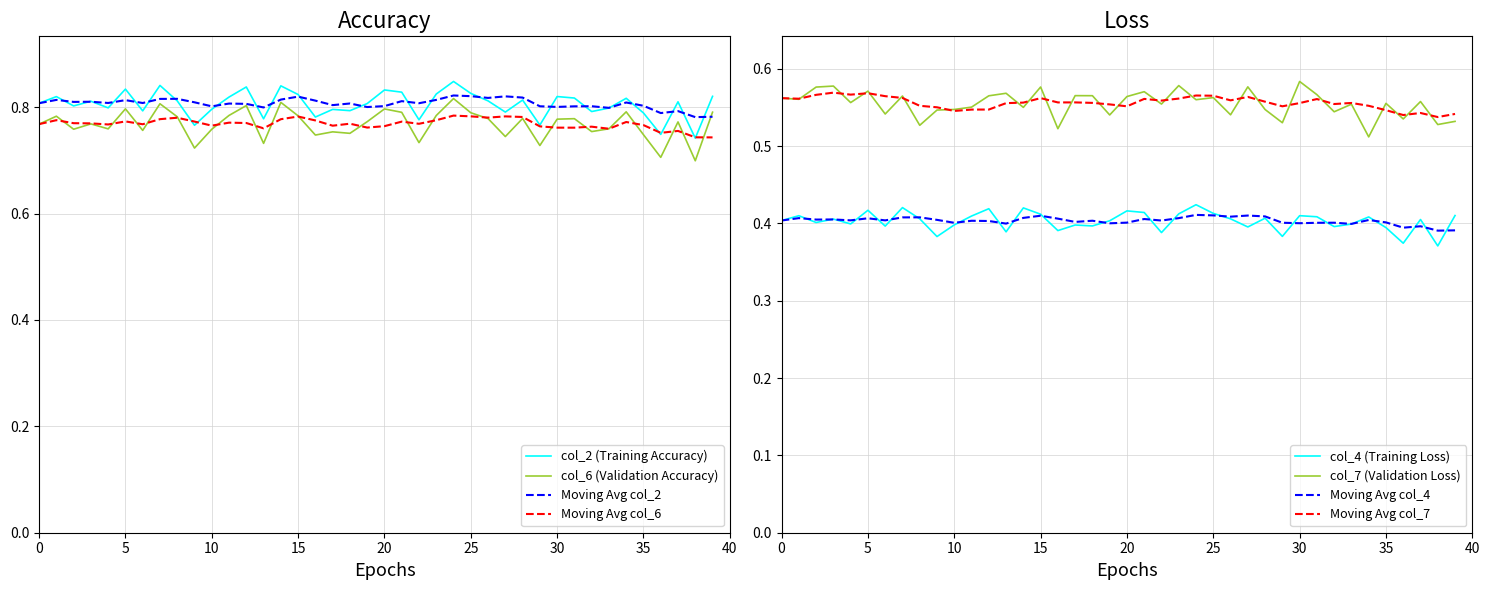

At which category is the sum across all series the highest?

24